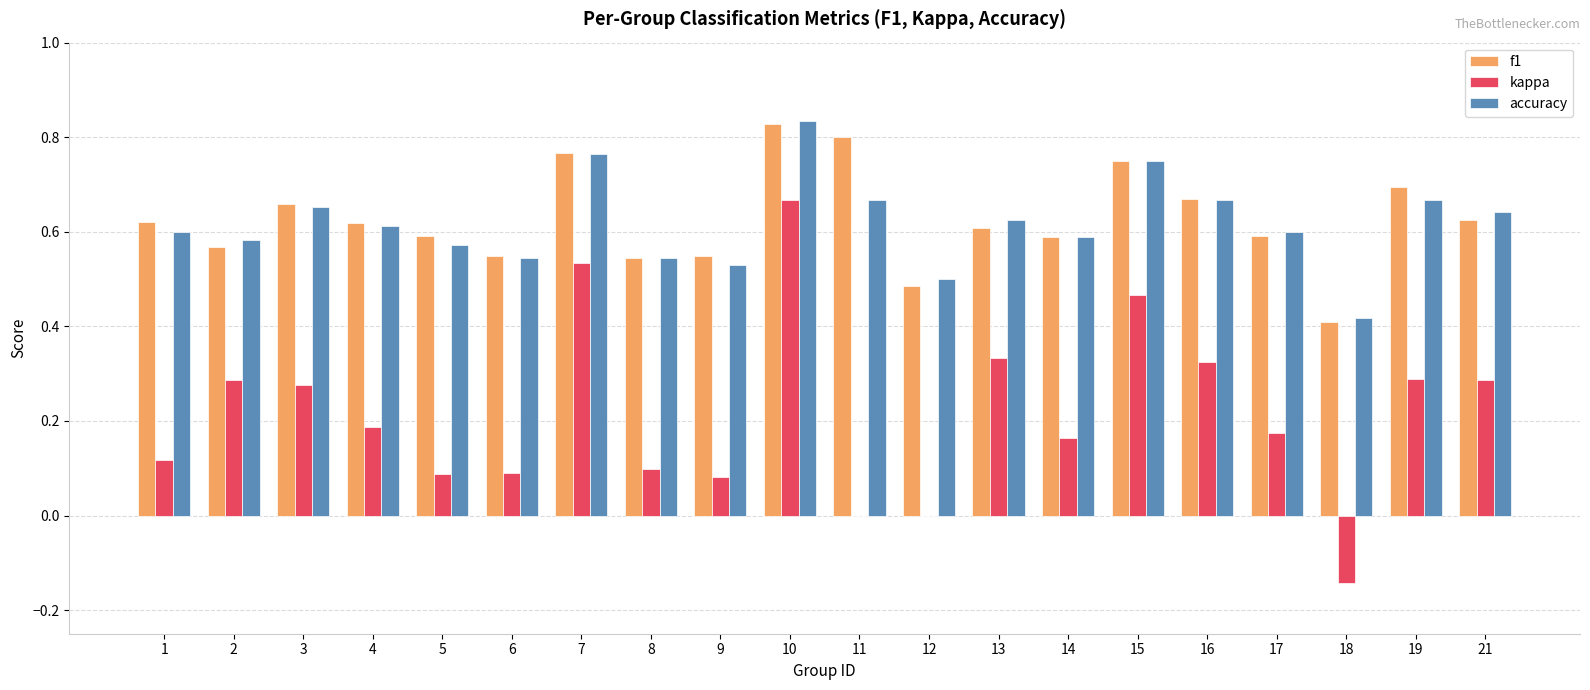

At which label does kappa first exceed 0?

1